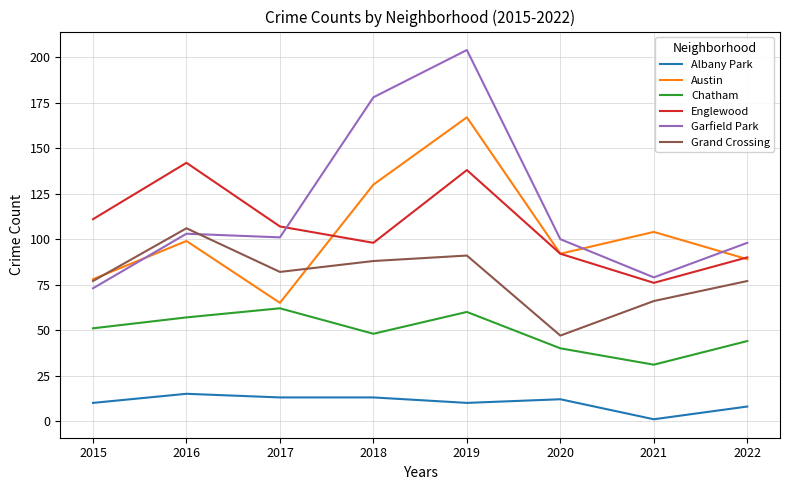

Which series changed the most between 2015 and 2018?

Garfield Park